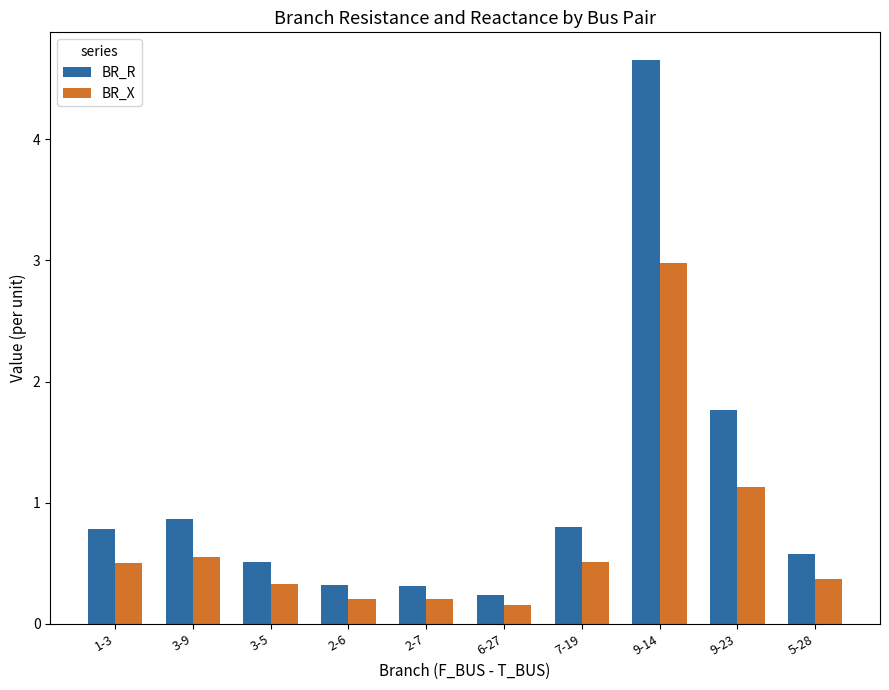

Rank the series by their maximum value, from highest to lowest.

BR_R, BR_X